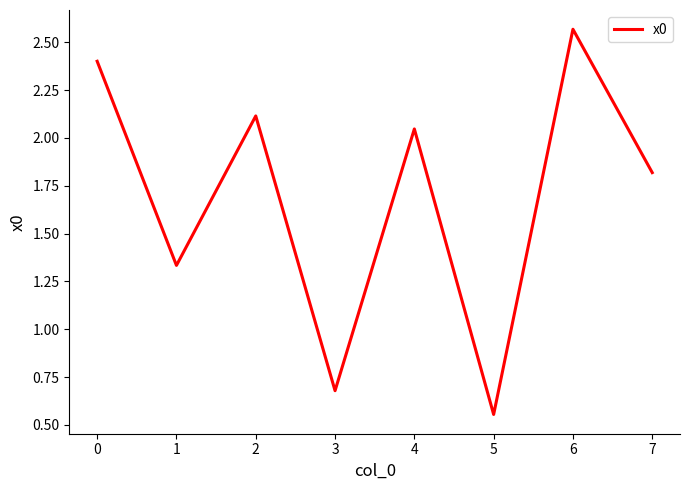

How many series are shown in this chart?

1